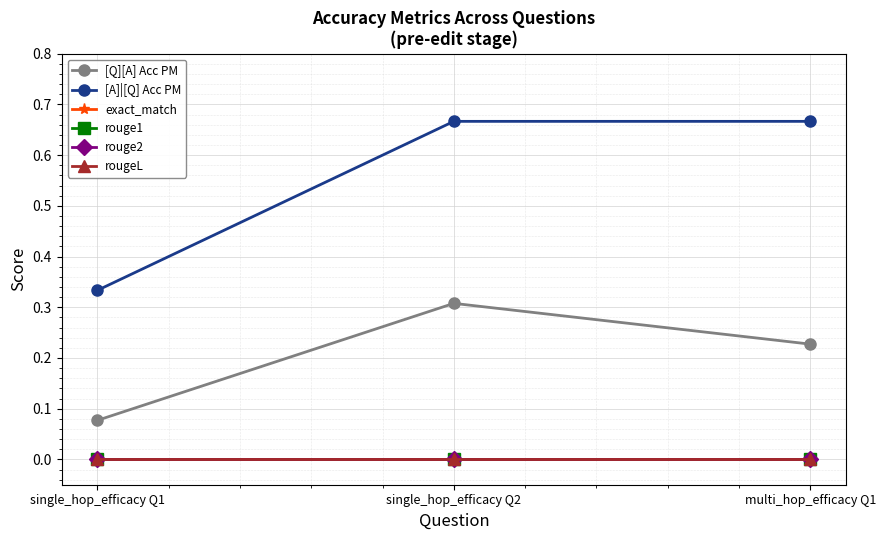

Does the chart have visible grid lines?

Yes